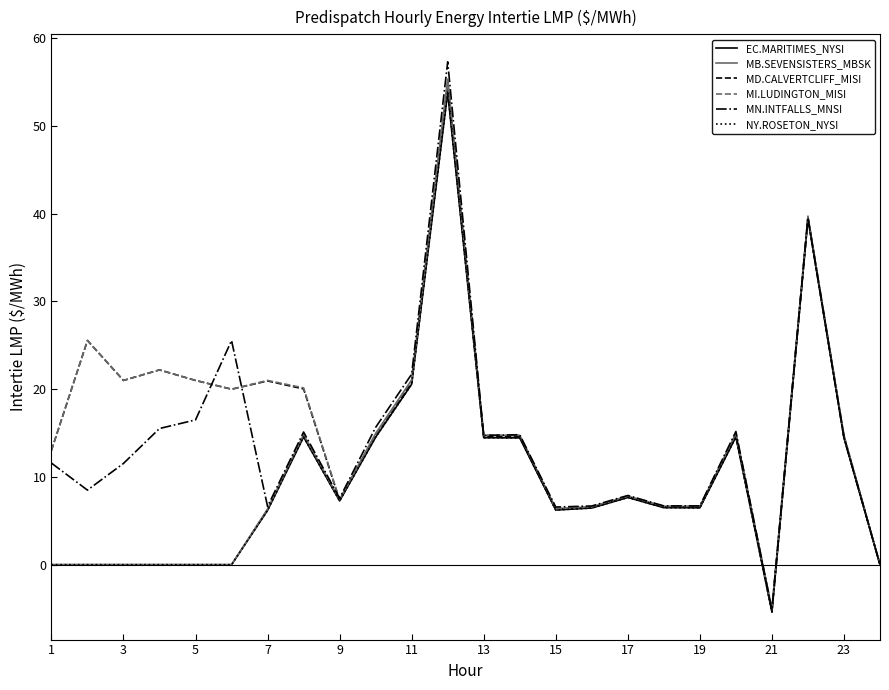

Does the chart display data point markers on the line(s)?

No